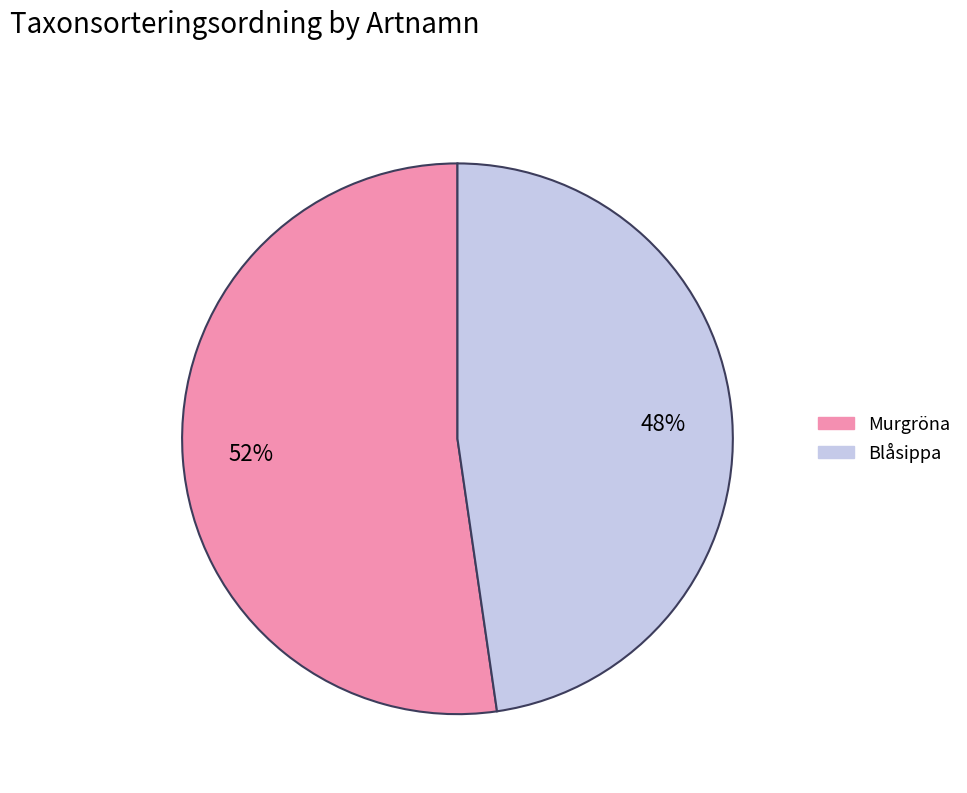

Which slice represents more than half of the pie?

Murgröna